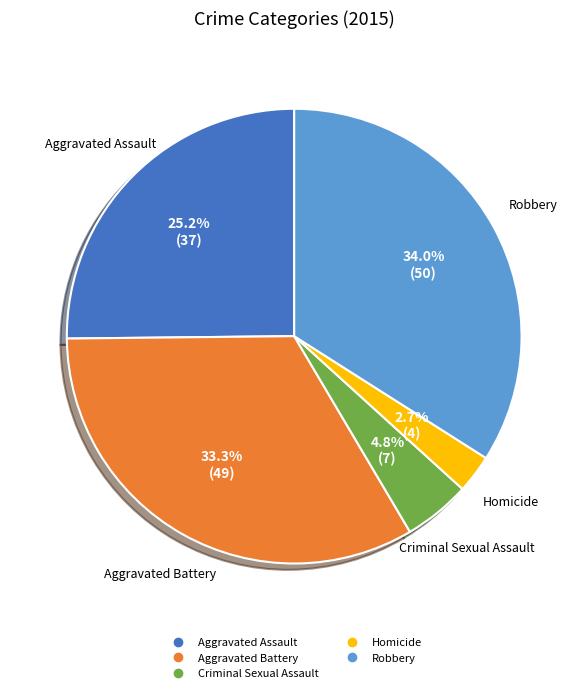

To the nearest percent, what is the difference between the largest and smallest slice percentages?

31%